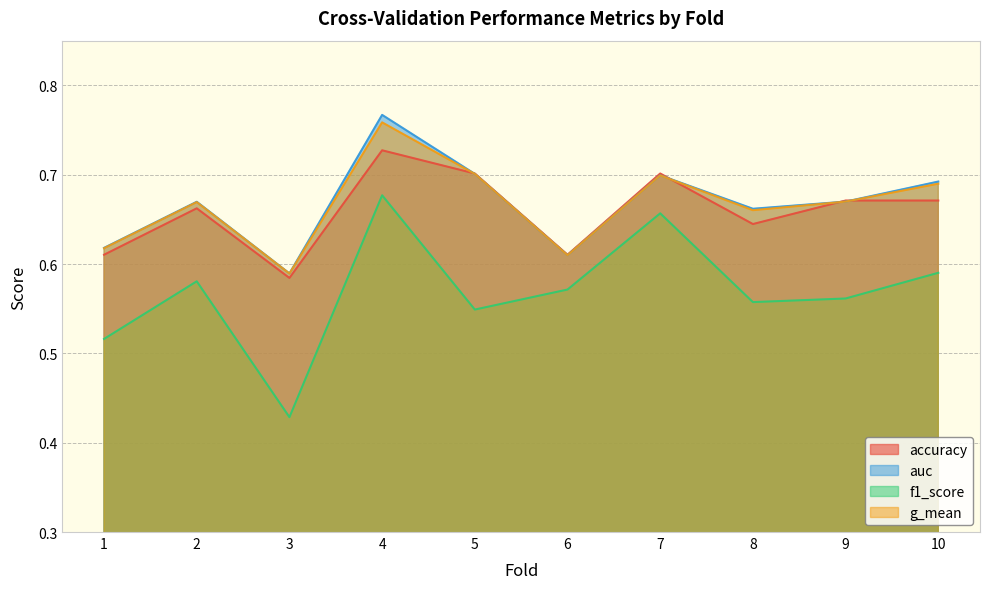

At which label is g_mean closest to 0?

3